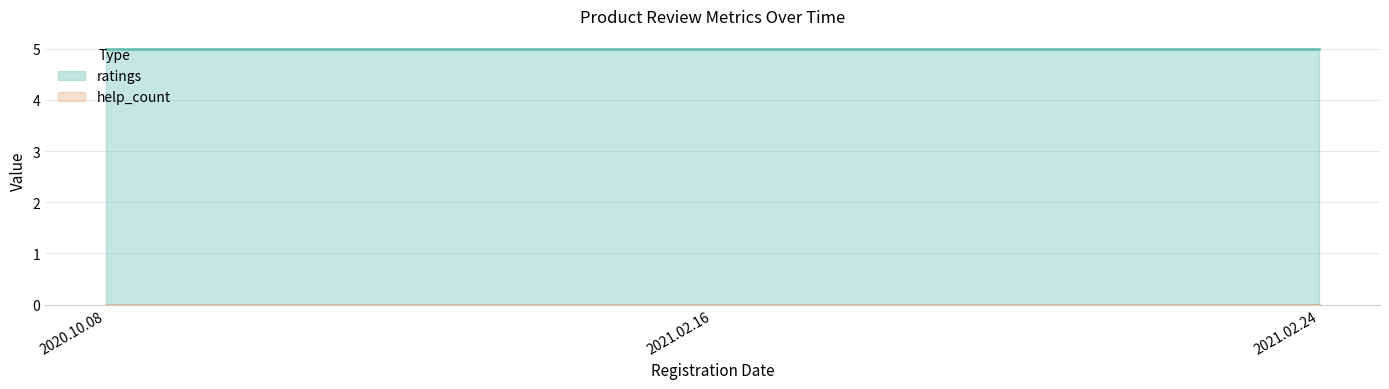

Reading right to left, what are all the values shown in this chart?

ratings: 2021.02.24=5	2021.02.16=5	2020.10.08=5
help_count: 2021.02.24=0	2021.02.16=0	2020.10.08=0